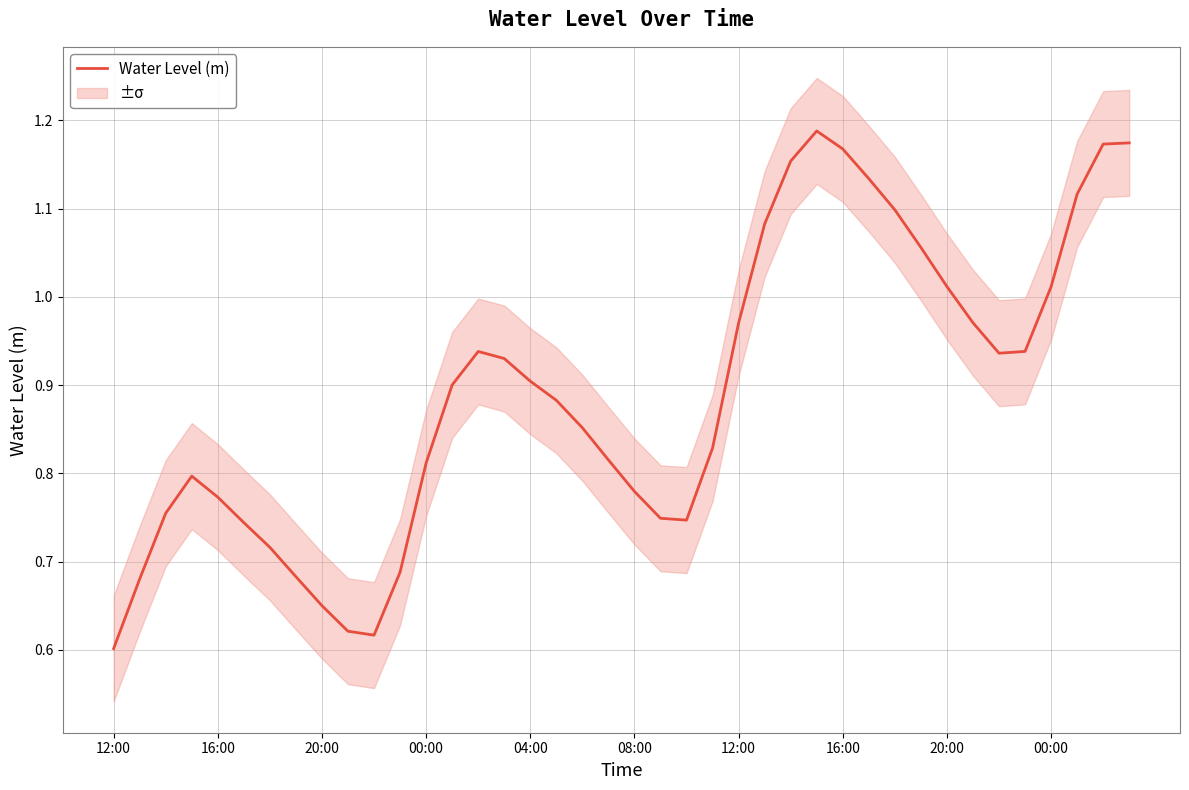

Between 15 and 28, which is larger?

28